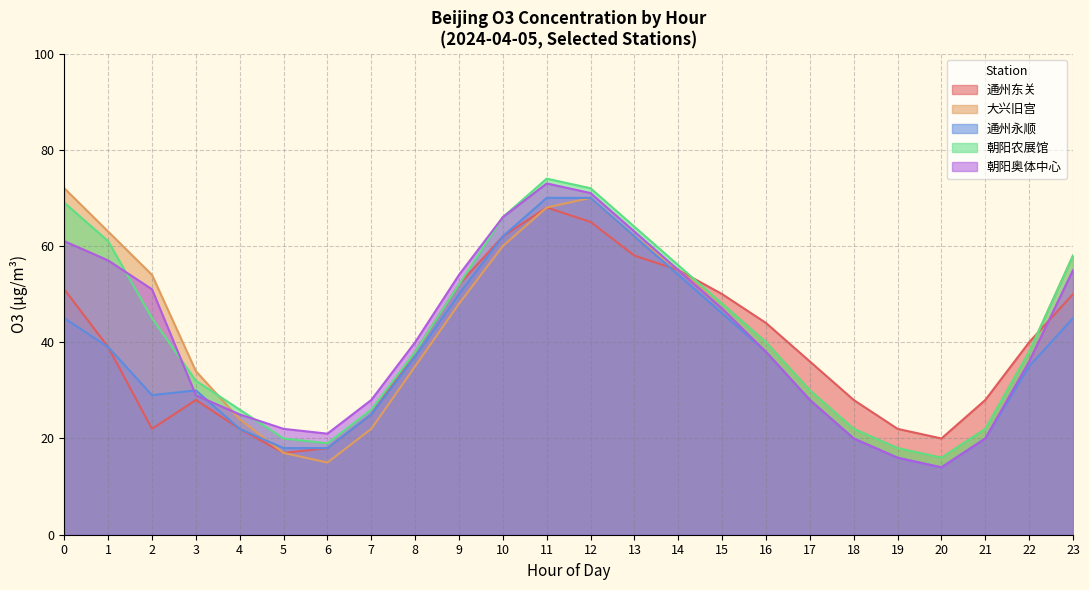

Which series has the widest spread of values?

朝阳奥体中心